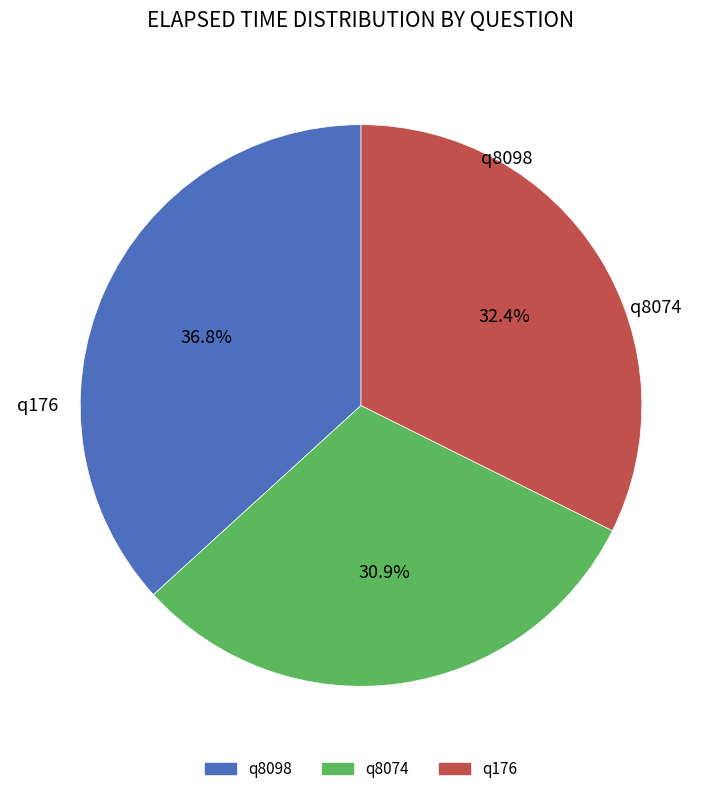

Does any single category account for the majority?

No